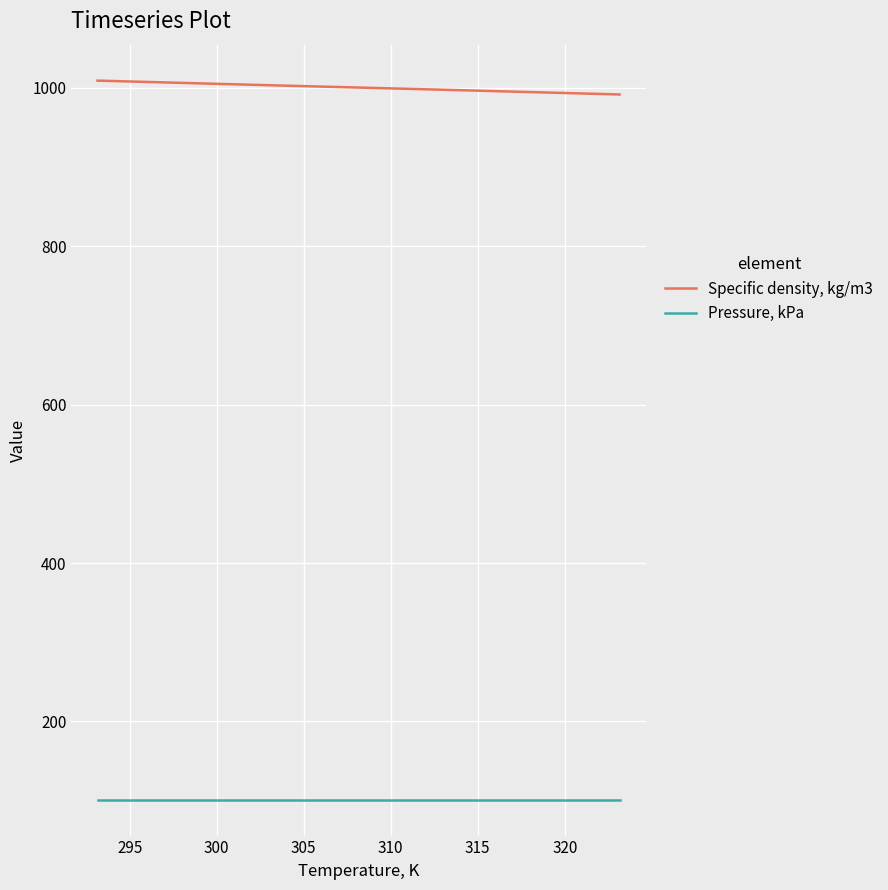

Which series has the largest total across all categories?

Specific density, kg/m3